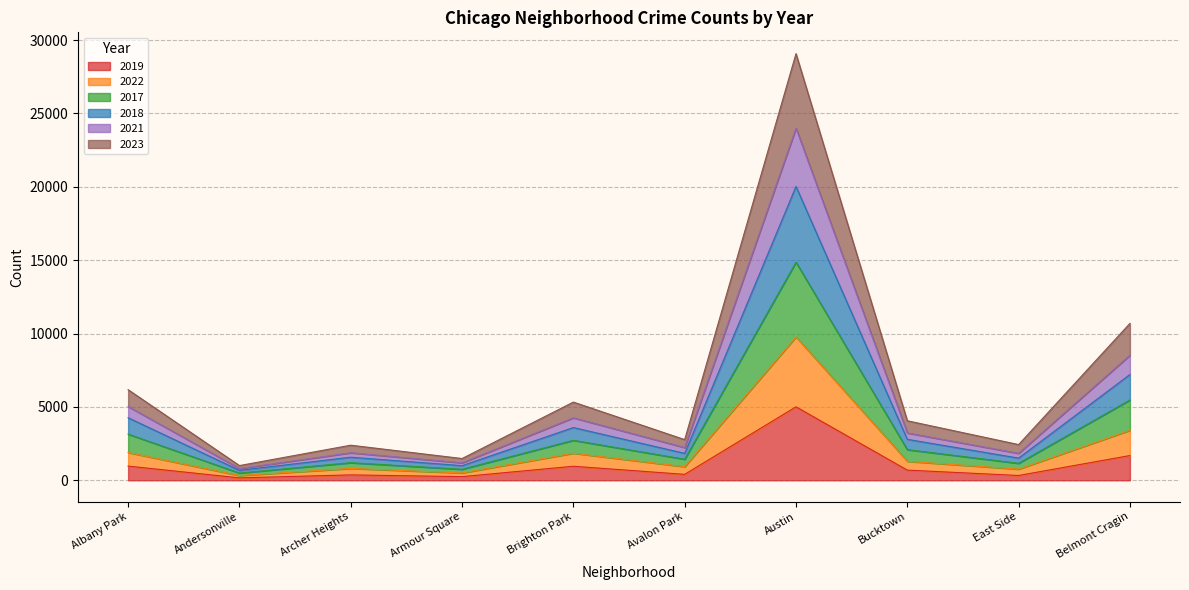

Which has a higher value, East Side or Bucktown?

Bucktown